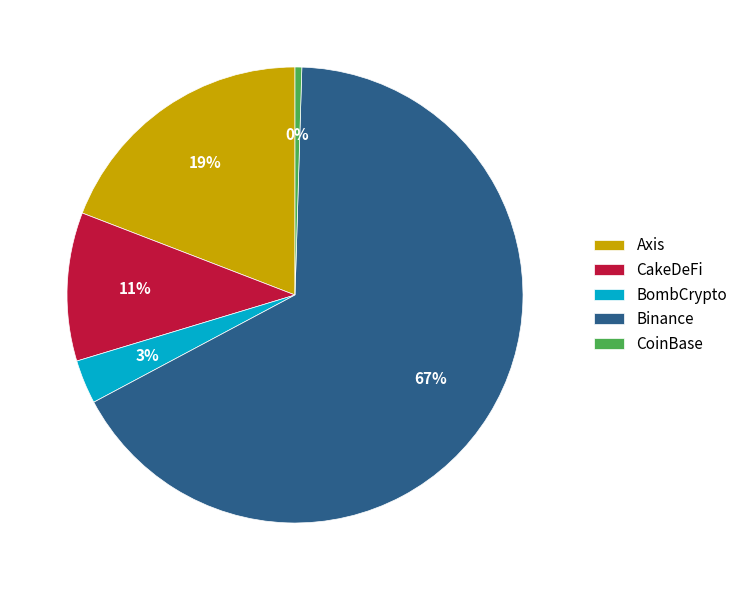

Which slice is the smallest?

CoinBase